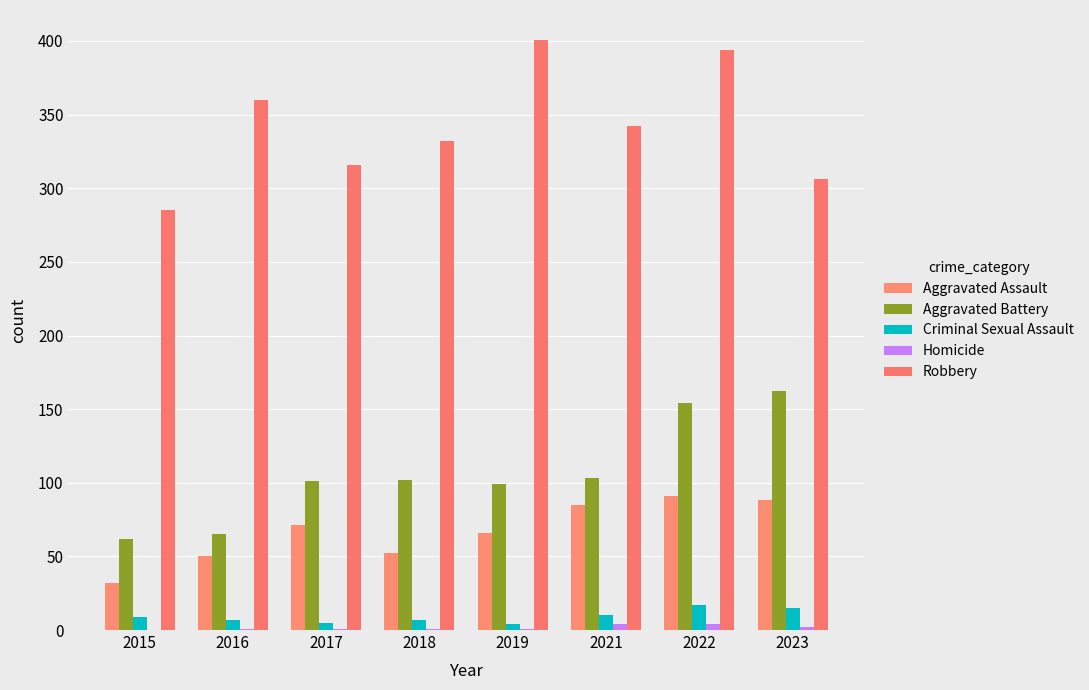

Are the bars horizontal?

No